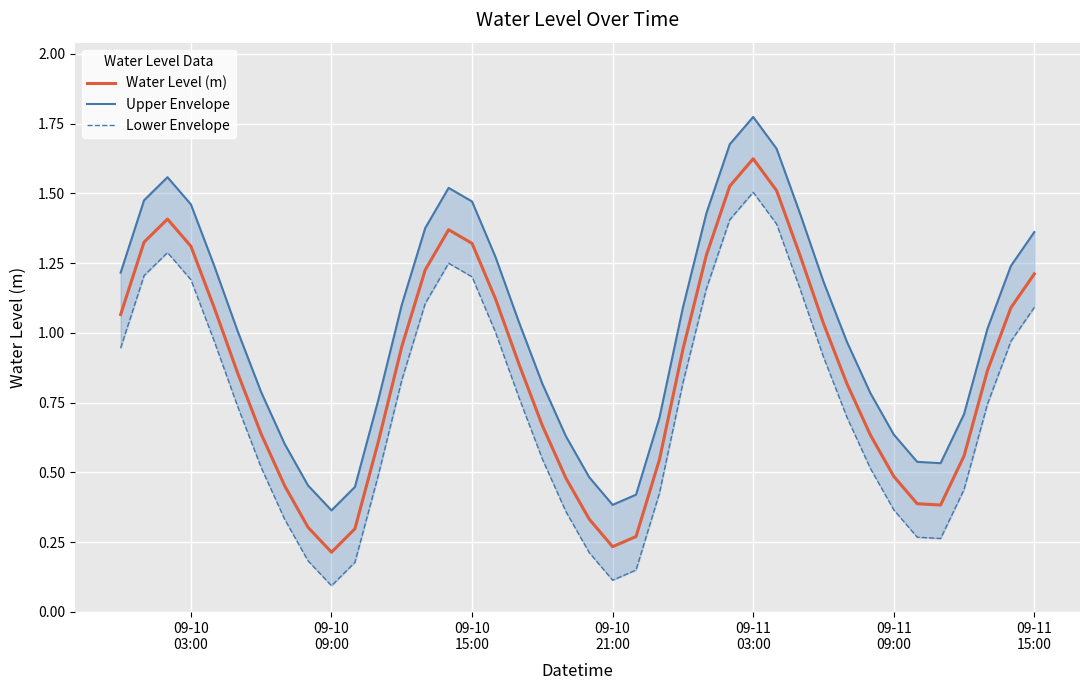

Which series has the widest spread of values?

Water Level (m)